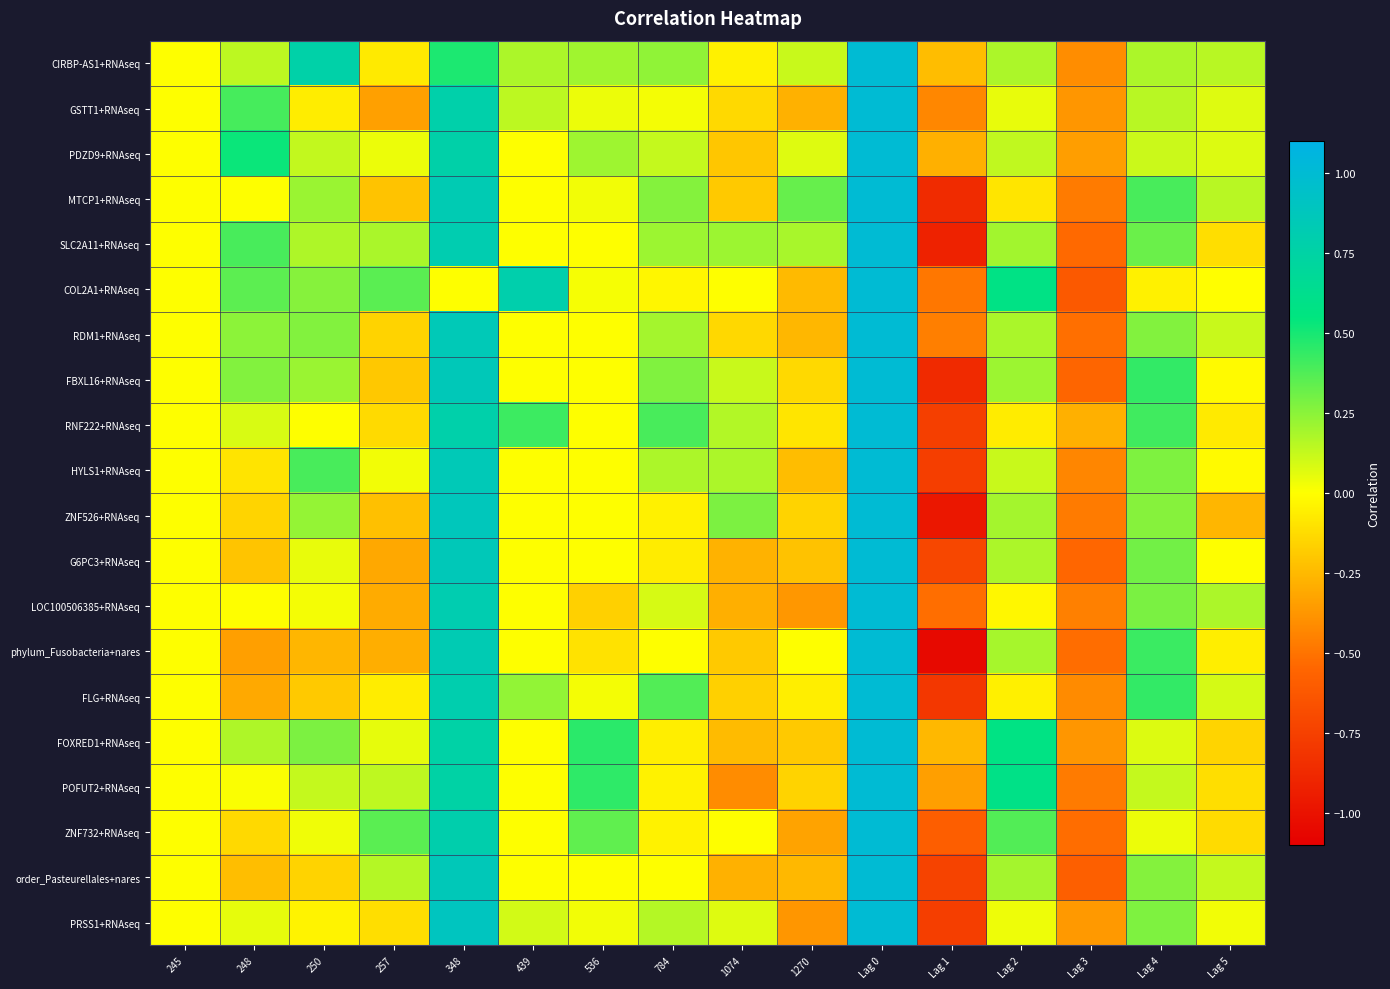

Reading left to right, transcribe all the data shown in this chart.

CIRBP-AS1+RNAseq: 245=0.0	248=0.1	250=0.8	257=-0.1	348=0.5	439=0.2	536=0.2	784=0.2	1074=-0.0	1270=0.1	Lag 0=1.0	Lag 1=-0.2	Lag 2=0.2	Lag 3=-0.4	Lag 4=0.2	Lag 5=0.2
GSTT1+RNAseq: 245=0.0	248=0.4	250=-0.1	257=-0.3	348=0.8	439=0.1	536=0.0	784=0.0	1074=-0.1	1270=-0.3	Lag 0=1.0	Lag 1=-0.4	Lag 2=0.0	Lag 3=-0.4	Lag 4=0.2	Lag 5=0.1
PDZD9+RNAseq: 245=0.0	248=0.5	250=0.1	257=0.0	348=0.8	439=0.0	536=0.2	784=0.1	1074=-0.2	1270=0.1	Lag 0=1.0	Lag 1=-0.3	Lag 2=0.1	Lag 3=-0.3	Lag 4=0.1	Lag 5=0.1
MTCP1+RNAseq: 245=0.0	248=0.0	250=0.2	257=-0.2	348=0.8	439=0.0	536=0.0	784=0.3	1074=-0.2	1270=0.3	Lag 0=1.0	Lag 1=-0.9	Lag 2=-0.1	Lag 3=-0.5	Lag 4=0.4	Lag 5=0.2
SLC2A11+RNAseq: 245=0.0	248=0.4	250=0.2	257=0.2	348=0.8	439=0.0	536=0.0	784=0.2	1074=0.2	1270=0.2	Lag 0=1.0	Lag 1=-0.9	Lag 2=0.2	Lag 3=-0.5	Lag 4=0.3	Lag 5=-0.1
COL2A1+RNAseq: 245=0.0	248=0.3	250=0.3	257=0.4	348=0.0	439=0.8	536=0.0	784=-0.0	1074=0.0	1270=-0.2	Lag 0=1.0	Lag 1=-0.5	Lag 2=0.6	Lag 3=-0.6	Lag 4=-0.0	Lag 5=-0.0
RDM1+RNAseq: 245=0.0	248=0.2	250=0.3	257=-0.2	348=0.8	439=0.0	536=0.0	784=0.2	1074=-0.1	1270=-0.3	Lag 0=1.0	Lag 1=-0.5	Lag 2=0.2	Lag 3=-0.5	Lag 4=0.3	Lag 5=0.1
FBXL16+RNAseq: 245=0.0	248=0.3	250=0.2	257=-0.2	348=0.9	439=0.0	536=0.0	784=0.3	1074=0.1	1270=-0.1	Lag 0=1.0	Lag 1=-0.9	Lag 2=0.2	Lag 3=-0.6	Lag 4=0.4	Lag 5=-0.0
RNF222+RNAseq: 245=0.0	248=0.1	250=0.0	257=-0.1	348=0.8	439=0.4	536=0.0	784=0.4	1074=0.2	1270=-0.1	Lag 0=1.0	Lag 1=-0.8	Lag 2=-0.1	Lag 3=-0.3	Lag 4=0.4	Lag 5=-0.1
HYLS1+RNAseq: 245=0.0	248=-0.1	250=0.4	257=0.0	348=0.8	439=0.0	536=0.0	784=0.2	1074=0.2	1270=-0.2	Lag 0=1.0	Lag 1=-0.8	Lag 2=0.1	Lag 3=-0.4	Lag 4=0.3	Lag 5=-0.0
ZNF526+RNAseq: 245=0.0	248=-0.2	250=0.2	257=-0.2	348=0.9	439=0.0	536=0.0	784=-0.0	1074=0.3	1270=-0.2	Lag 0=1.0	Lag 1=-1.0	Lag 2=0.2	Lag 3=-0.5	Lag 4=0.3	Lag 5=-0.3
G6PC3+RNAseq: 245=0.0	248=-0.2	250=0.0	257=-0.3	348=0.9	439=0.0	536=0.0	784=-0.1	1074=-0.3	1270=-0.2	Lag 0=1.0	Lag 1=-0.7	Lag 2=0.2	Lag 3=-0.5	Lag 4=0.3	Lag 5=0.0
LOC100506385+RNAseq: 245=0.0	248=0.0	250=0.0	257=-0.3	348=0.8	439=0.0	536=-0.2	784=0.1	1074=-0.3	1270=-0.4	Lag 0=1.0	Lag 1=-0.5	Lag 2=-0.0	Lag 3=-0.5	Lag 4=0.3	Lag 5=0.2
phylum_Fusobacteria+nares: 245=0.0	248=-0.3	250=-0.3	257=-0.3	348=0.8	439=0.0	536=-0.1	784=0.0	1074=-0.2	1270=0.0	Lag 0=1.0	Lag 1=-1.0	Lag 2=0.2	Lag 3=-0.5	Lag 4=0.4	Lag 5=-0.1
FLG+RNAseq: 245=0.0	248=-0.3	250=-0.2	257=-0.1	348=0.8	439=0.2	536=0.0	784=0.4	1074=-0.2	1270=-0.1	Lag 0=1.0	Lag 1=-0.8	Lag 2=-0.1	Lag 3=-0.4	Lag 4=0.4	Lag 5=0.1
FOXRED1+RNAseq: 245=0.0	248=0.2	250=0.3	257=0.1	348=0.8	439=0.0	536=0.5	784=-0.1	1074=-0.2	1270=-0.2	Lag 0=1.0	Lag 1=-0.2	Lag 2=0.6	Lag 3=-0.4	Lag 4=0.1	Lag 5=-0.2
POFUT2+RNAseq: 245=0.0	248=0.0	250=0.1	257=0.1	348=0.8	439=0.0	536=0.4	784=-0.0	1074=-0.4	1270=-0.2	Lag 0=1.0	Lag 1=-0.3	Lag 2=0.6	Lag 3=-0.5	Lag 4=0.1	Lag 5=-0.1
ZNF732+RNAseq: 245=0.0	248=-0.1	250=0.0	257=0.4	348=0.8	439=0.0	536=0.3	784=-0.0	1074=0.0	1270=-0.3	Lag 0=1.0	Lag 1=-0.6	Lag 2=0.4	Lag 3=-0.5	Lag 4=0.0	Lag 5=-0.1
order_Pasteurellales+nares: 245=0.0	248=-0.2	250=-0.2	257=0.2	348=0.9	439=0.0	536=0.0	784=0.0	1074=-0.3	1270=-0.3	Lag 0=1.0	Lag 1=-0.7	Lag 2=0.2	Lag 3=-0.6	Lag 4=0.3	Lag 5=0.1
PRSS1+RNAseq: 245=0.0	248=0.1	250=-0.0	257=-0.1	348=0.9	439=0.1	536=0.0	784=0.2	1074=0.1	1270=-0.4	Lag 0=1.0	Lag 1=-0.8	Lag 2=0.0	Lag 3=-0.4	Lag 4=0.3	Lag 5=0.0